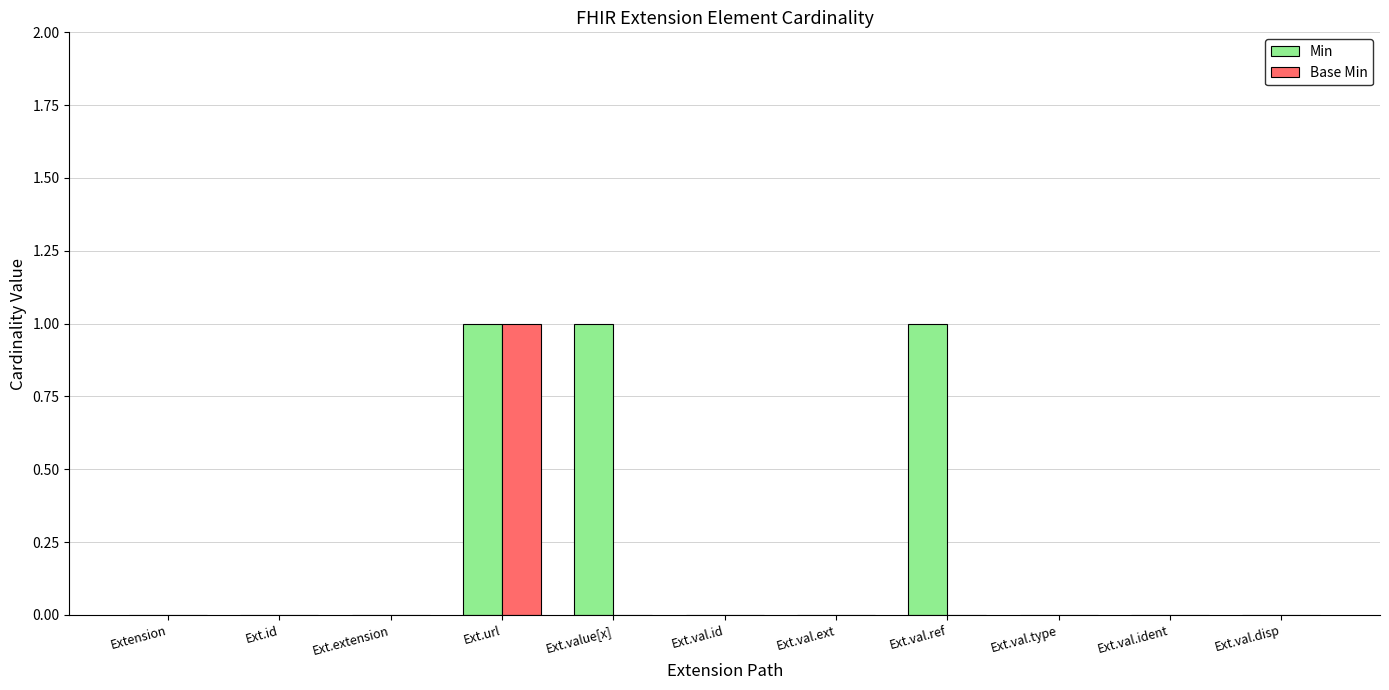

True or false: Min has a value of 0 at Ext.val.ext.

True